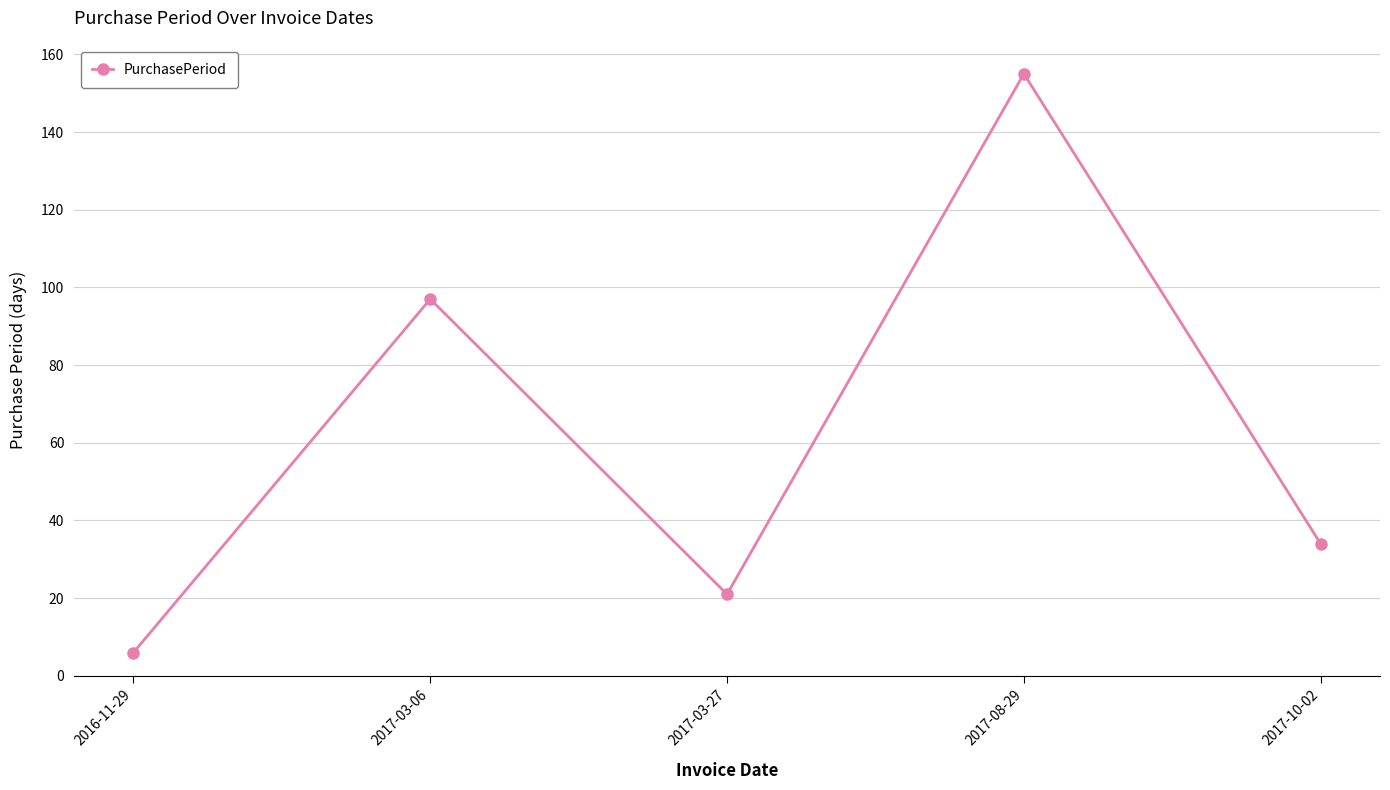

Does the chart have visible grid lines?

Yes